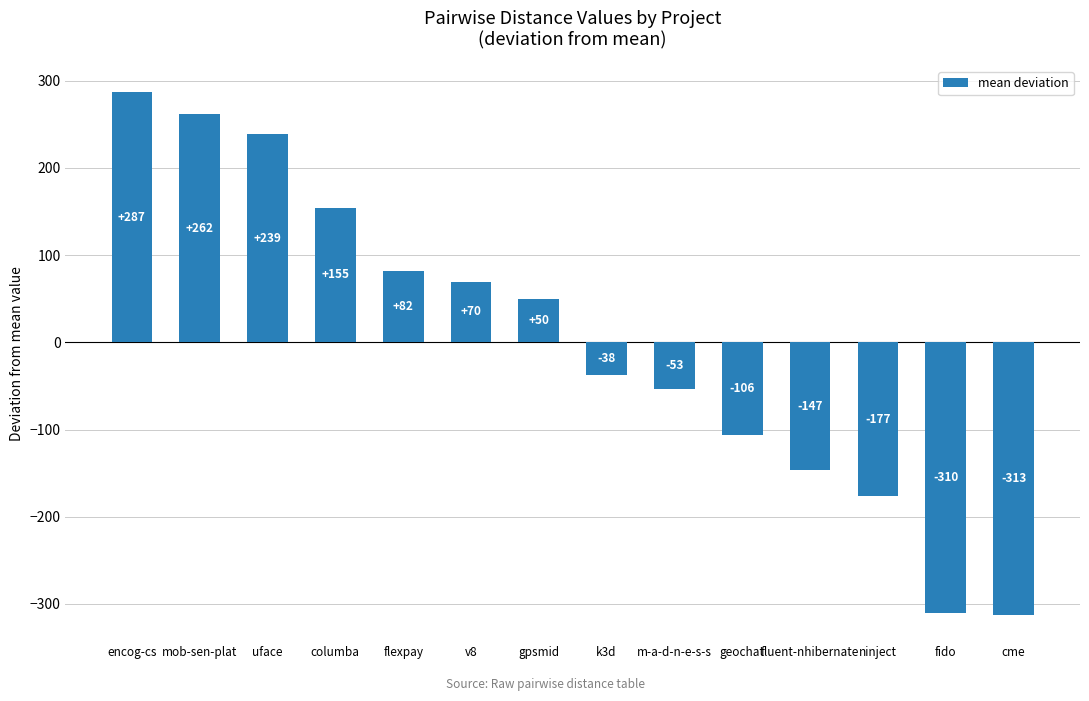

Does the chart contain any negative values?

Yes